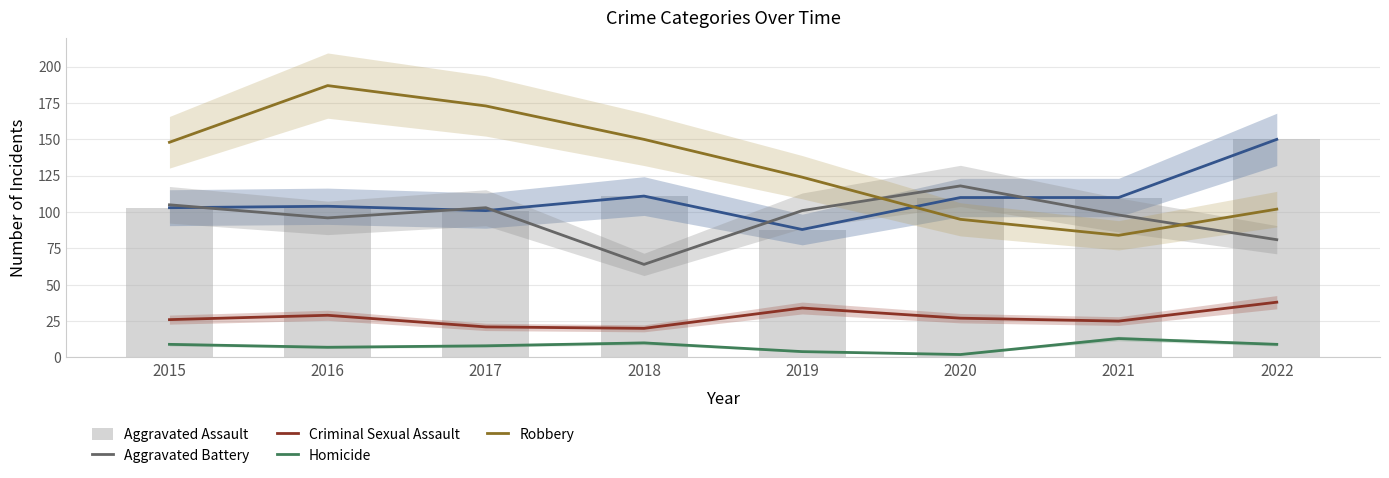

Are the bars grouped side by side (vs. stacked)?

Yes